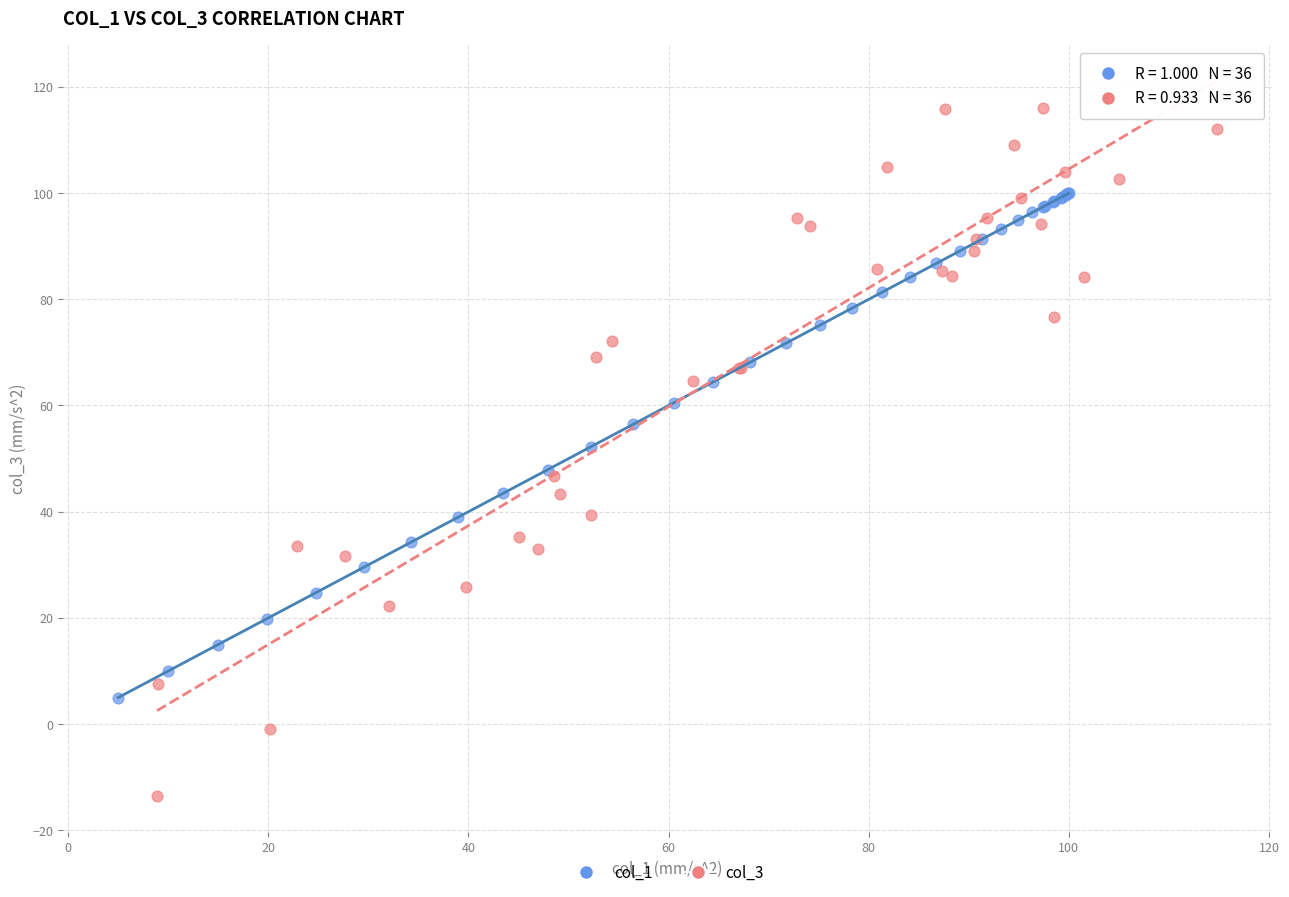

Which series contains the highest Y value?

col_3